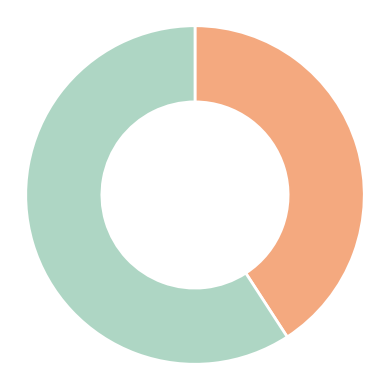

Does any single category account for the majority?

Yes